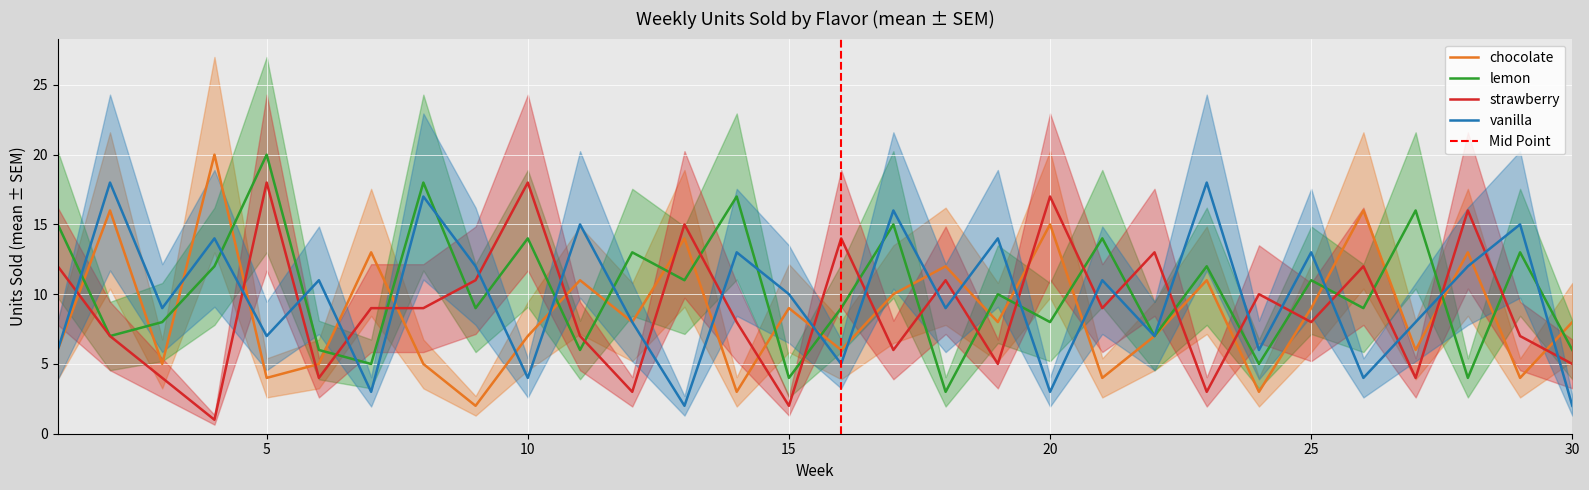

List the series in order of their overall mean, highest first.

lemon, vanilla, strawberry, chocolate